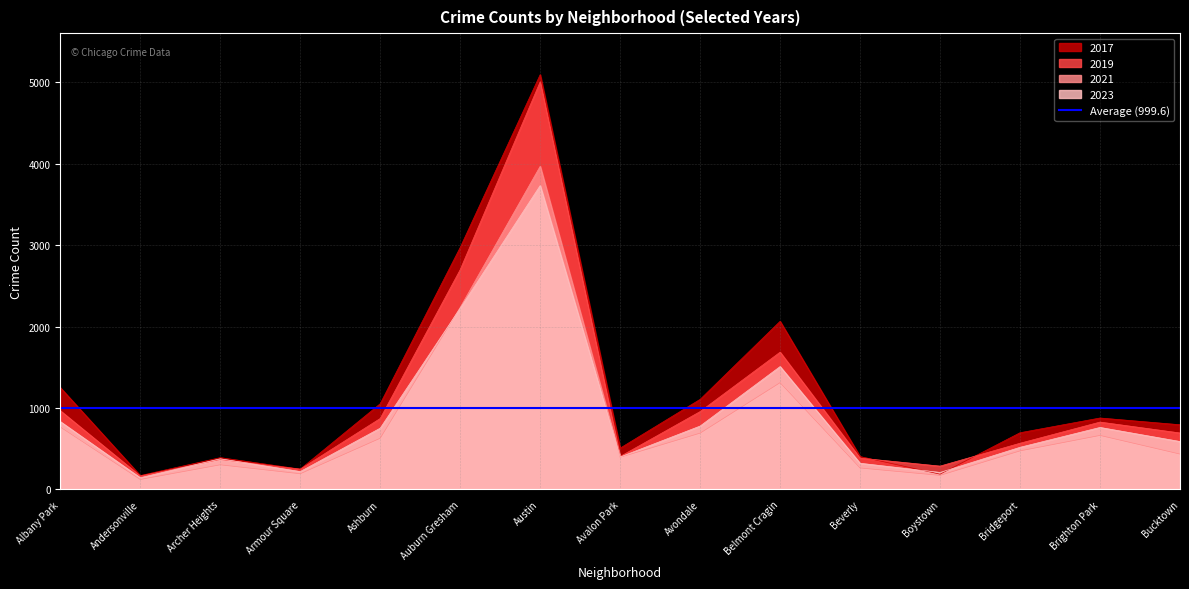

The 2017 series shows 508 at Avalon Park. True or false?

True